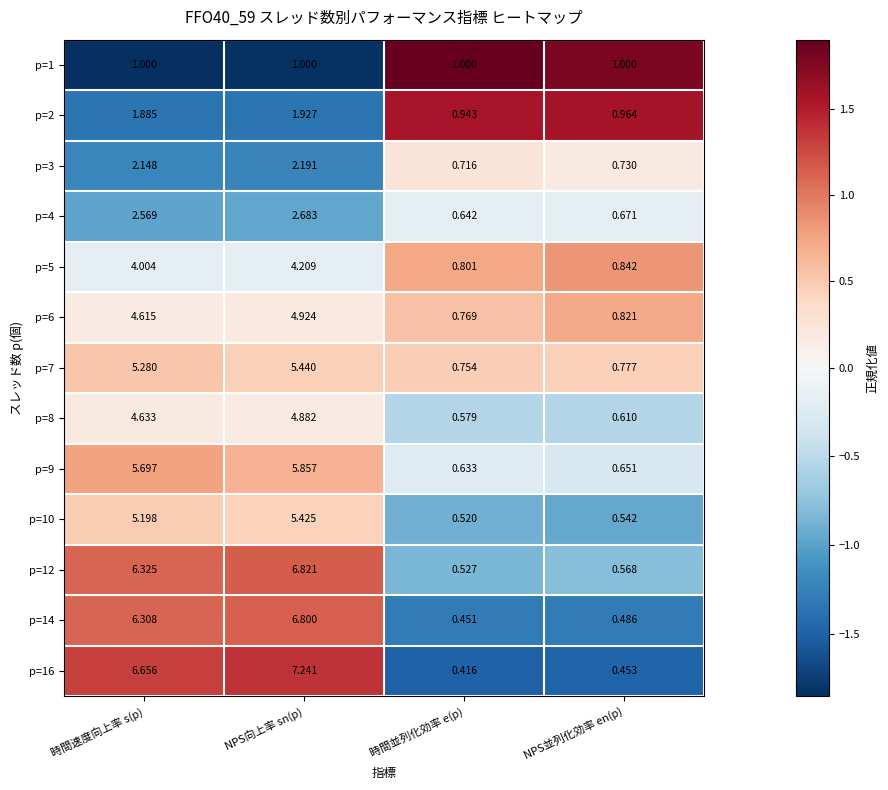

Count the number of categories in the chart.

4